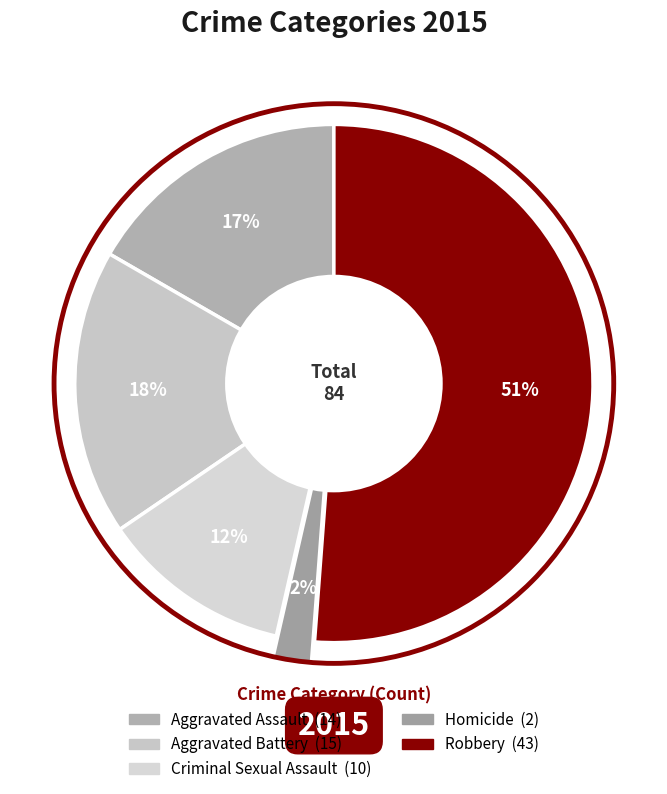

Which category has the biggest portion of the pie?

Robbery